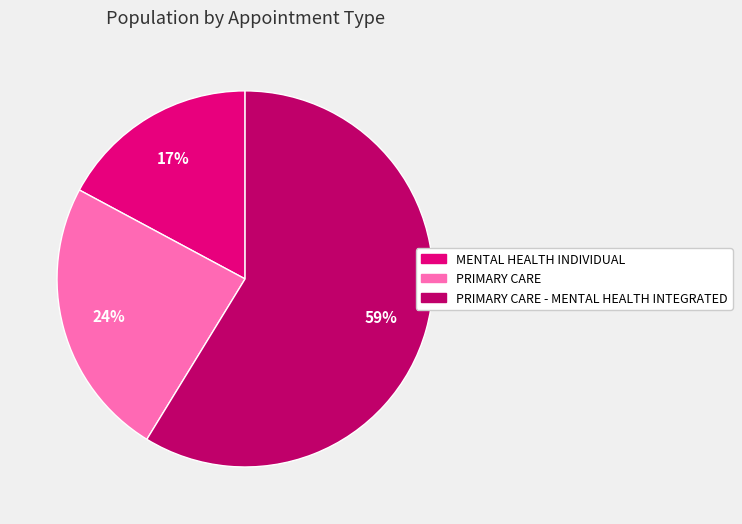

To the nearest percent, what is the difference between the MENTAL HEALTH INDIVIDUAL and PRIMARY CARE - MENTAL HEALTH INTEGRATED slice percentages?

42%